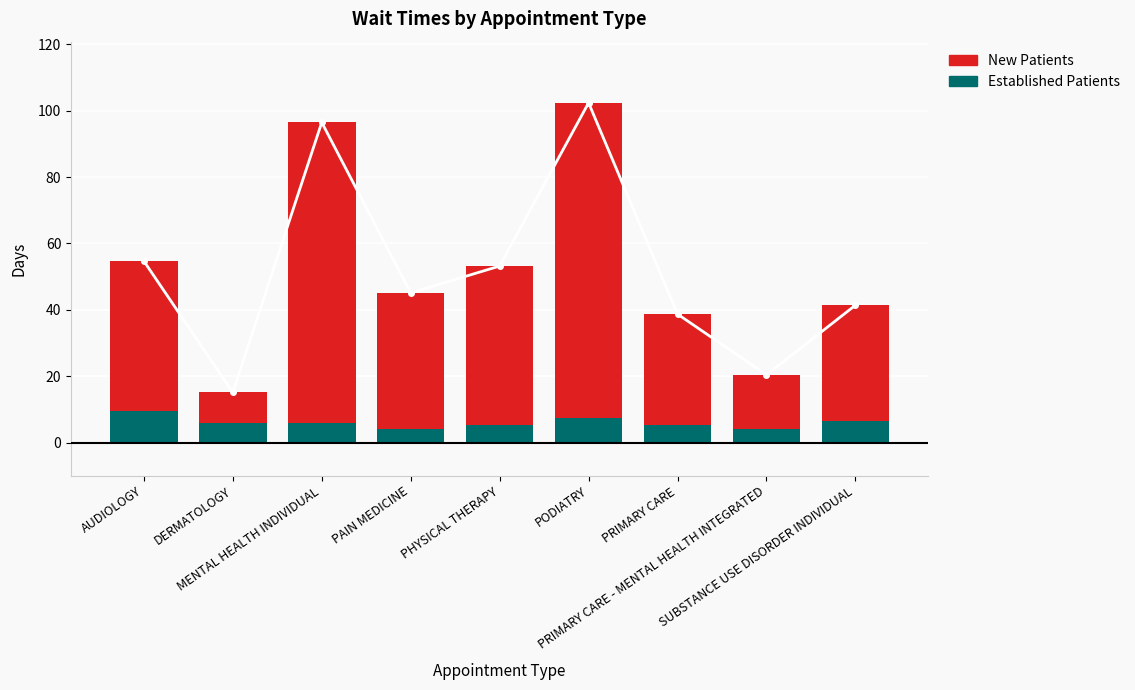

At which label is EstablishedPatients closest to 6?

DERMATOLOGY